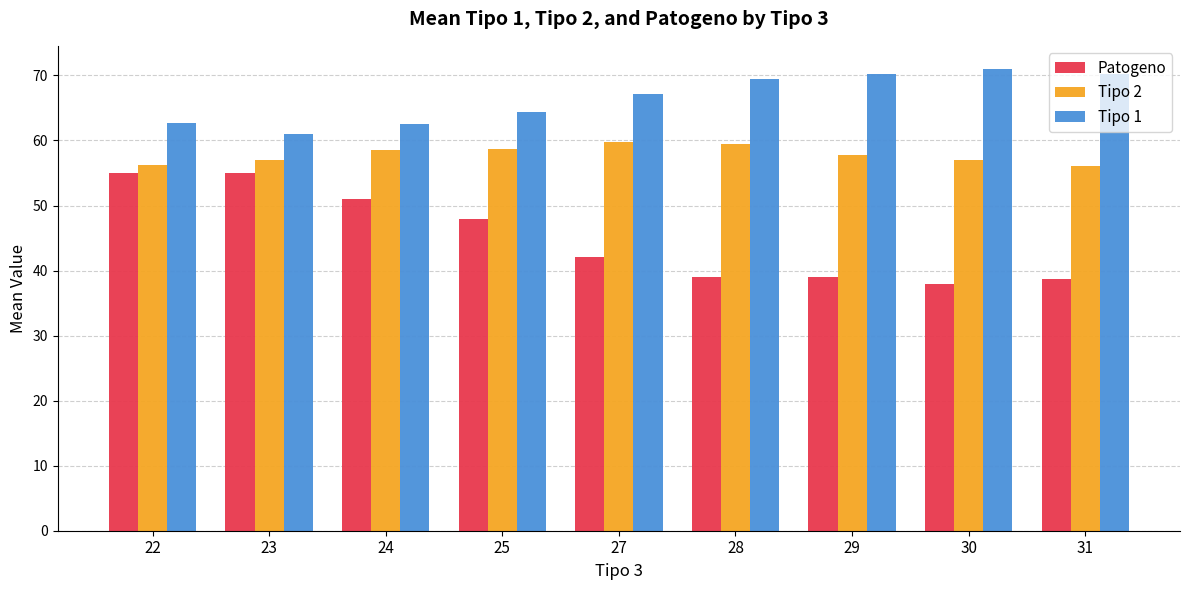

What is the highest value of the Patogeno series?

55.0